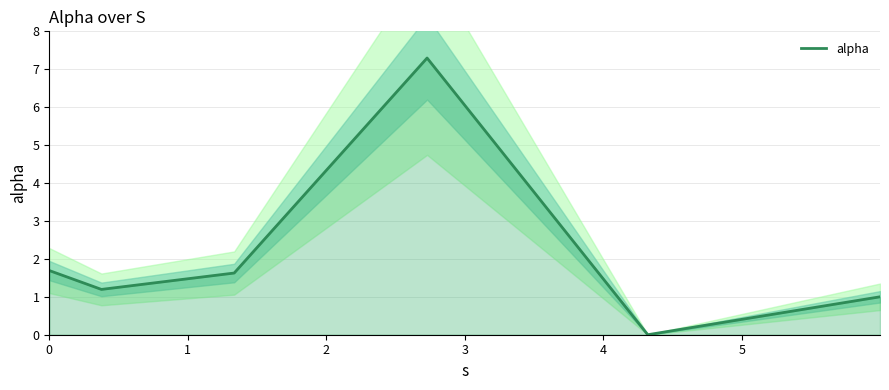

Does the chart display data point markers on the line(s)?

No